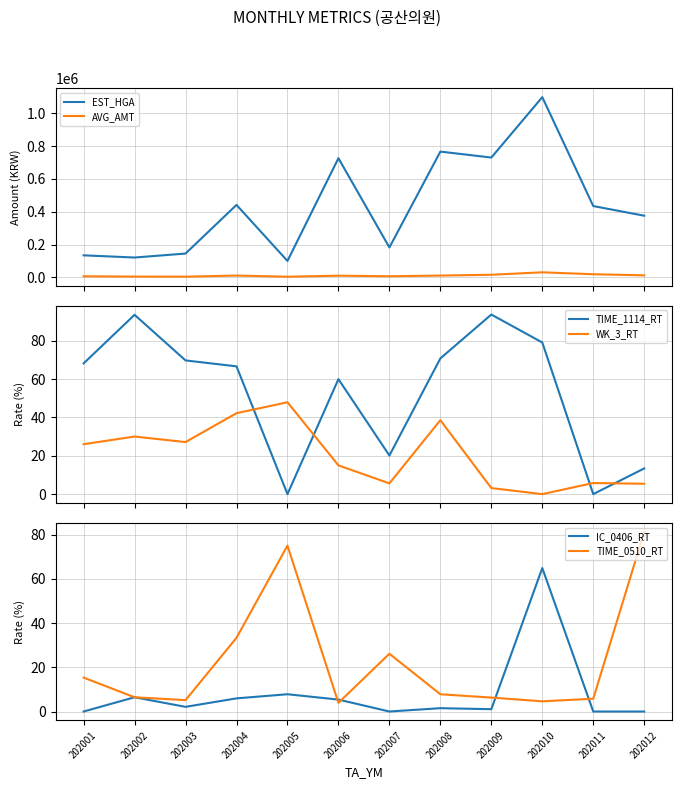

Is it true that TIME_1114_RT equals 126.2 at 202002?

False